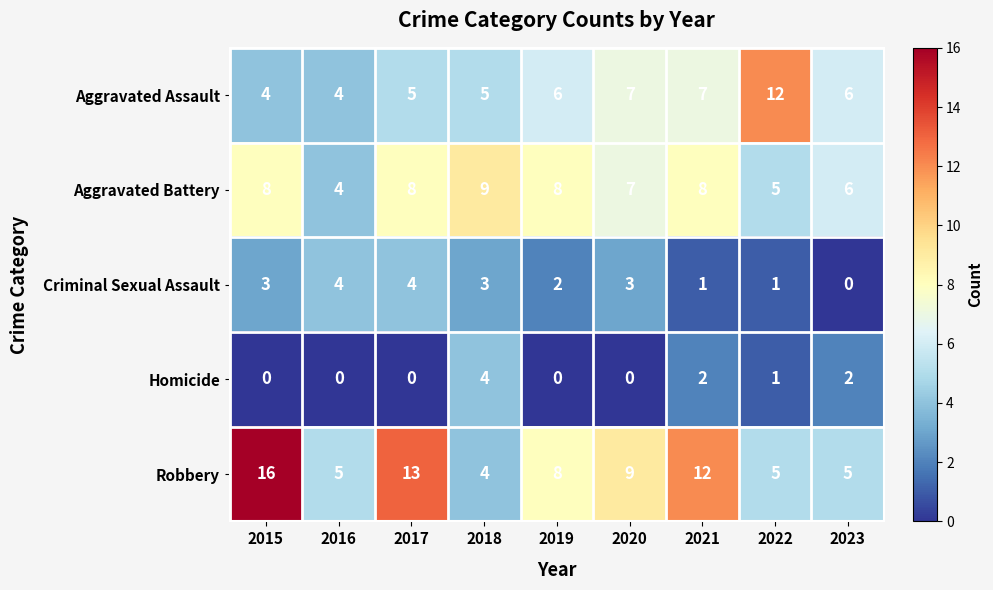

Which label corresponds to the largest value in the chart?

2015